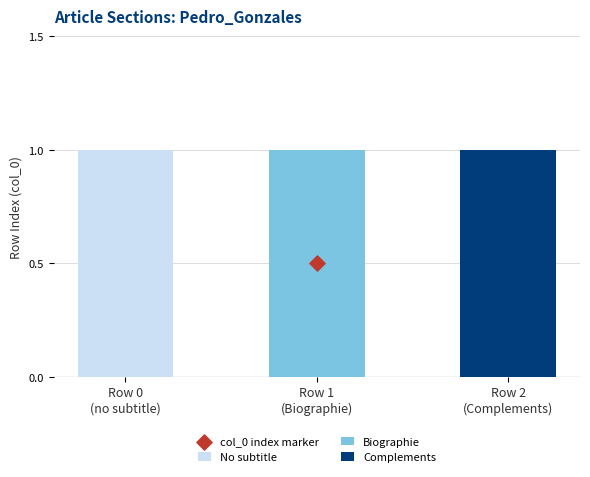

Which series reaches the minimum Y coordinate?

No subtitle